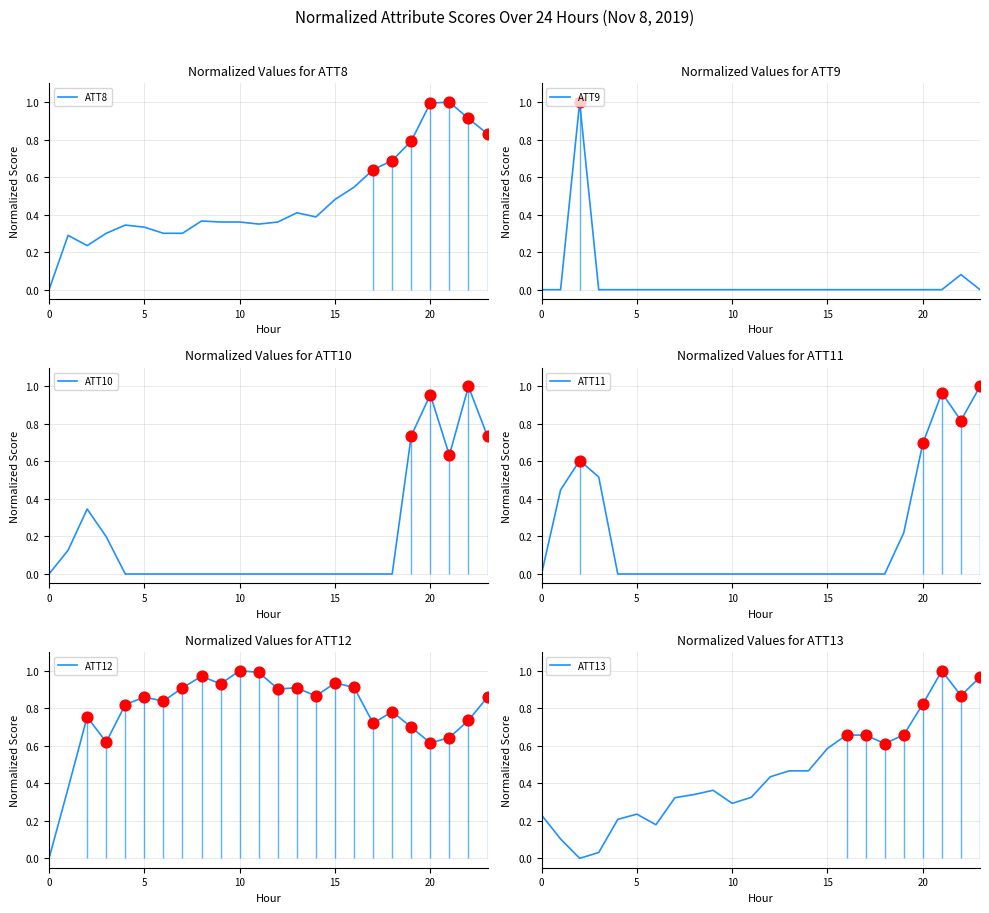

Which series contains the highest Y value?

ATT8